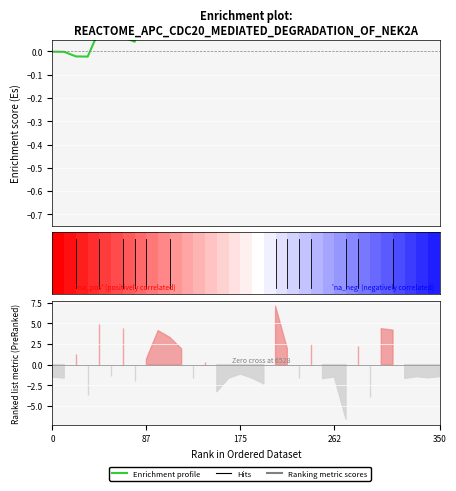

What is the label of the 31st bar from the right?

262